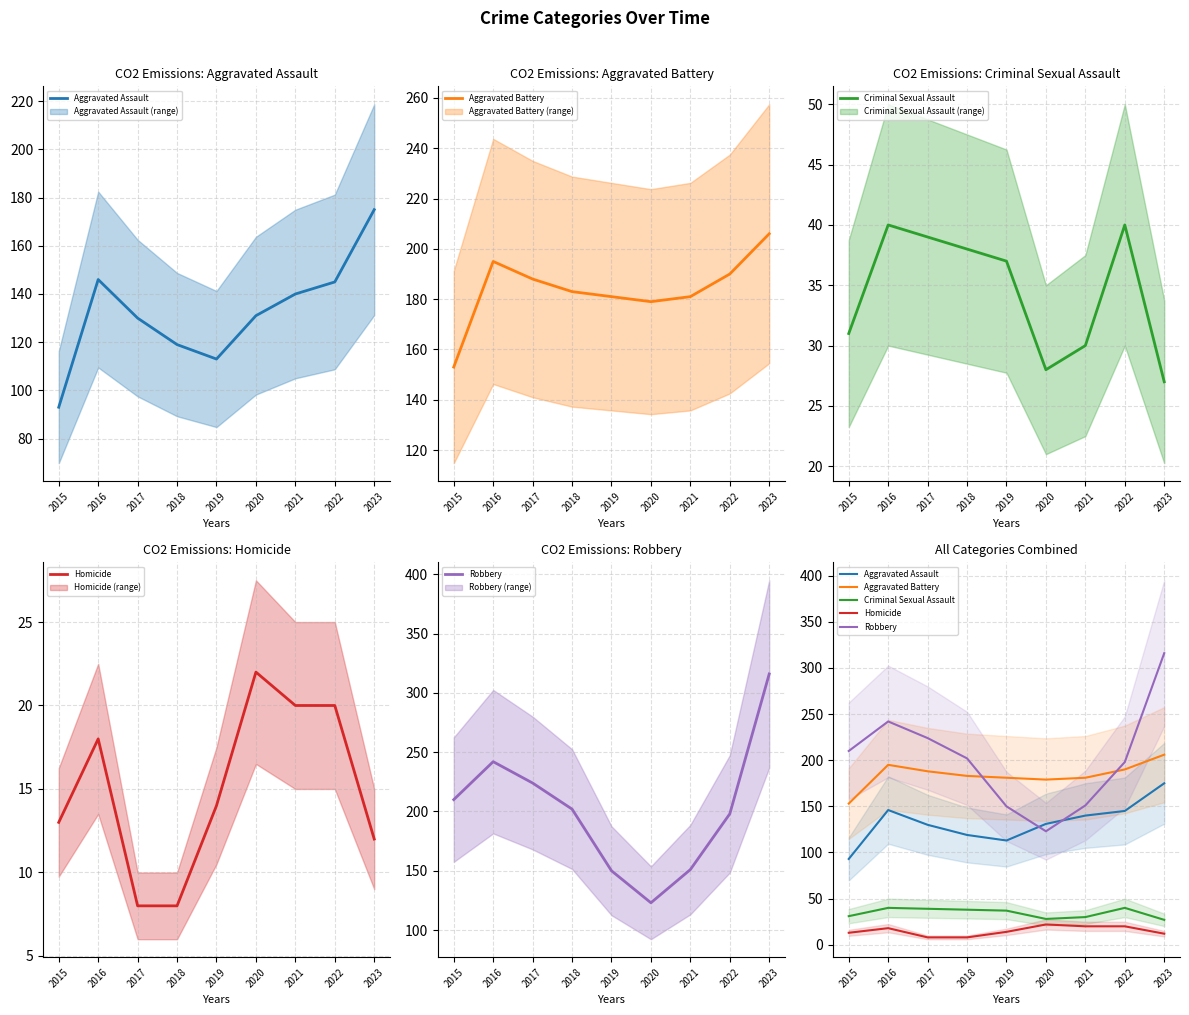

At how many categories does at least one series exceed 226?

2